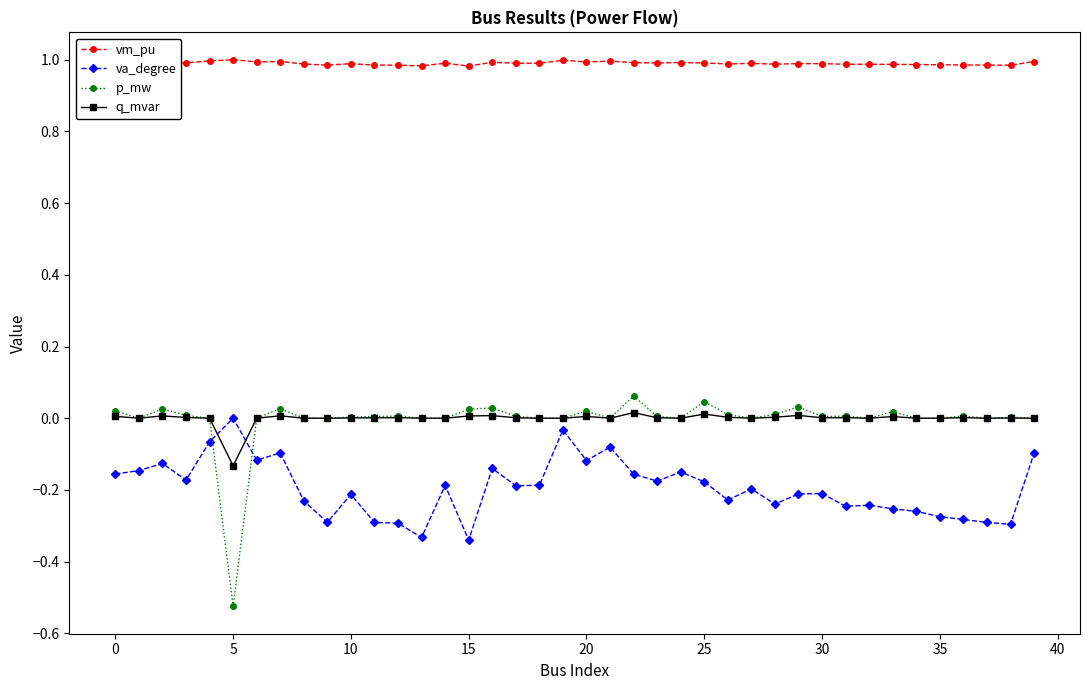

True or false: p_mw and vm_pu cross at least once.

False